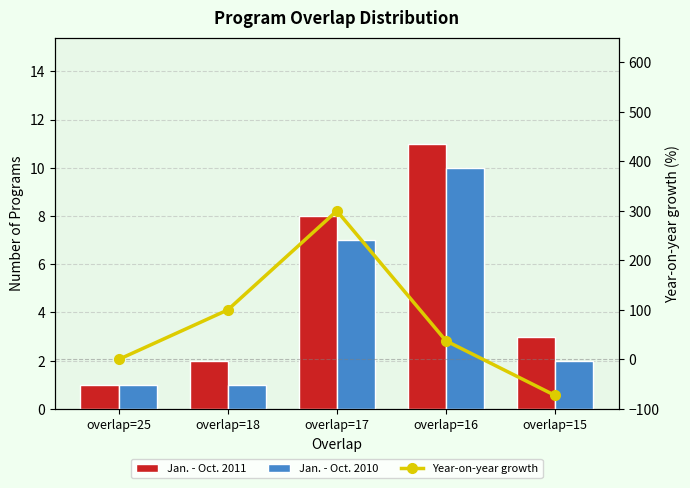

What is the sum of the Year-on-year growth values at overlap=17 and overlap=25?

300.0